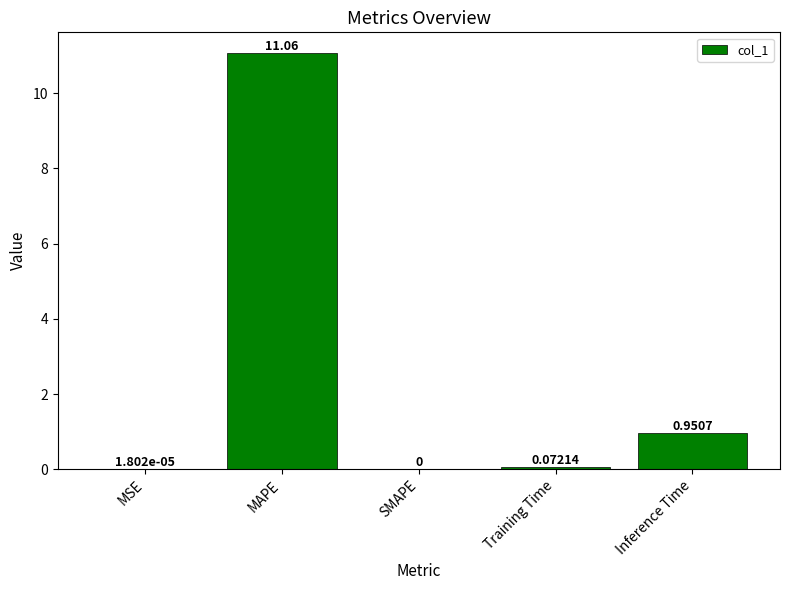

What is the maximum value shown in the chart?

11.1